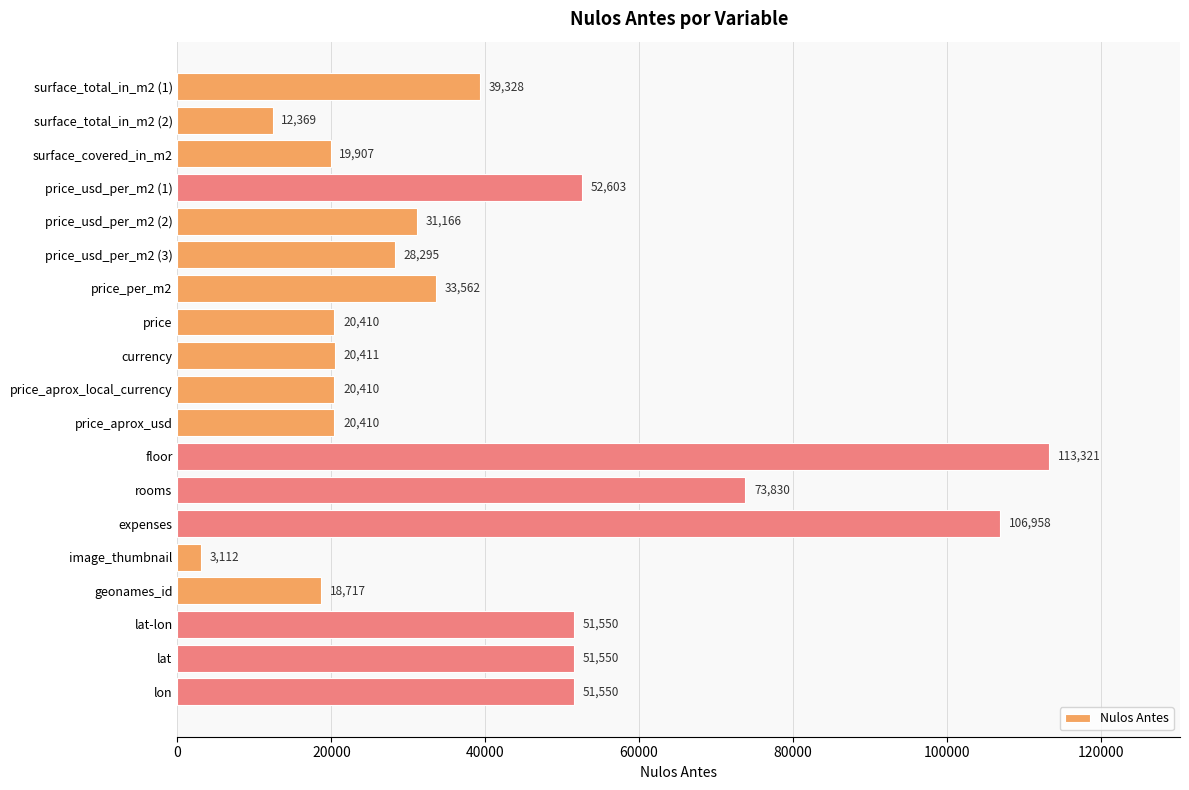

What is the approximate value at surface_covered_in_m2?

19907